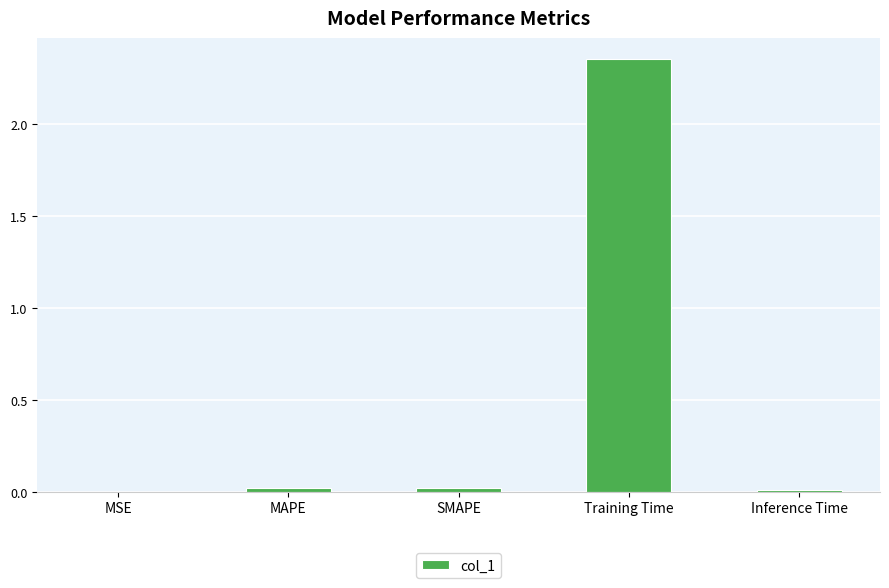

Between Training Time and Inference Time, which is larger?

Training Time